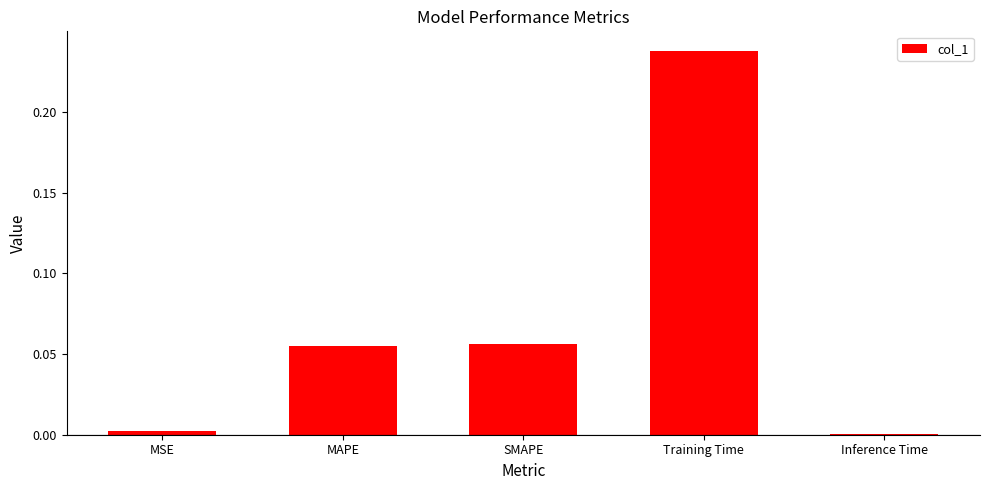

Which has a higher value, MSE or MAPE?

MAPE